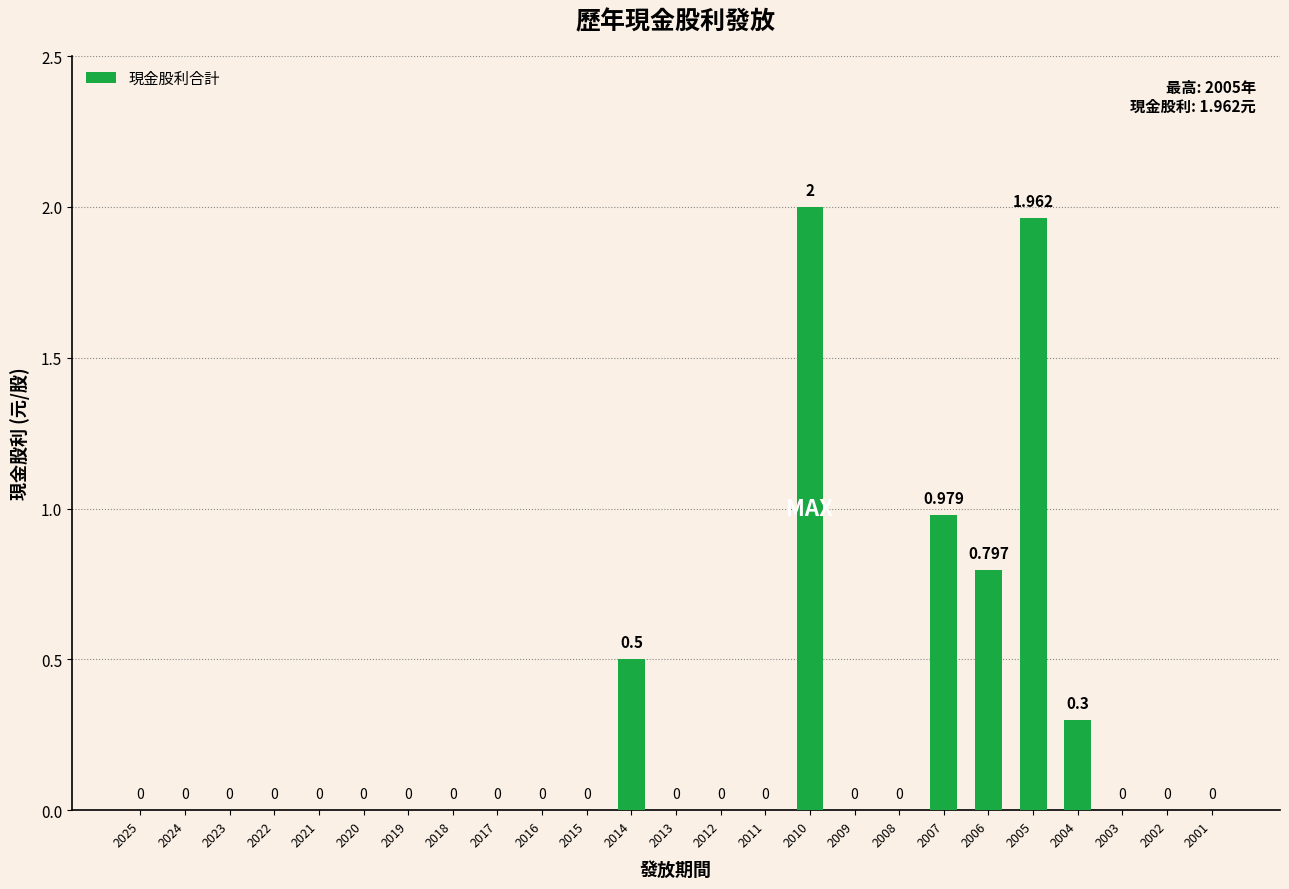

What is the average value?

0.3